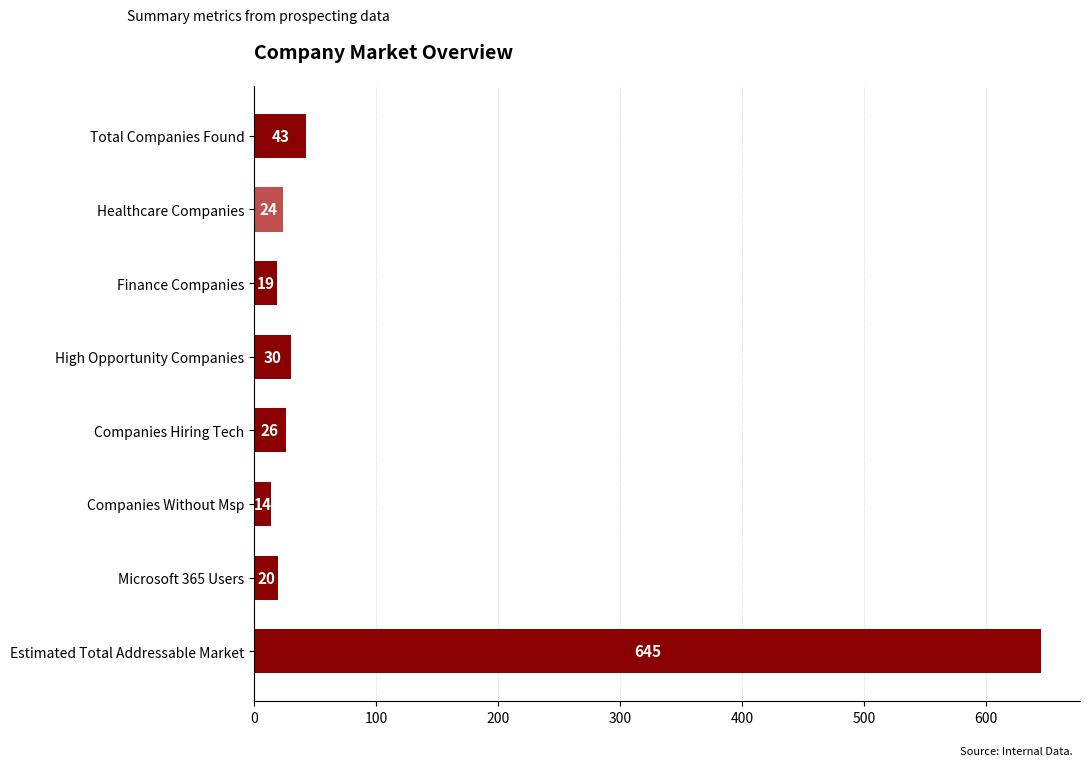

What is the difference between the maximum and second lowest values?

626